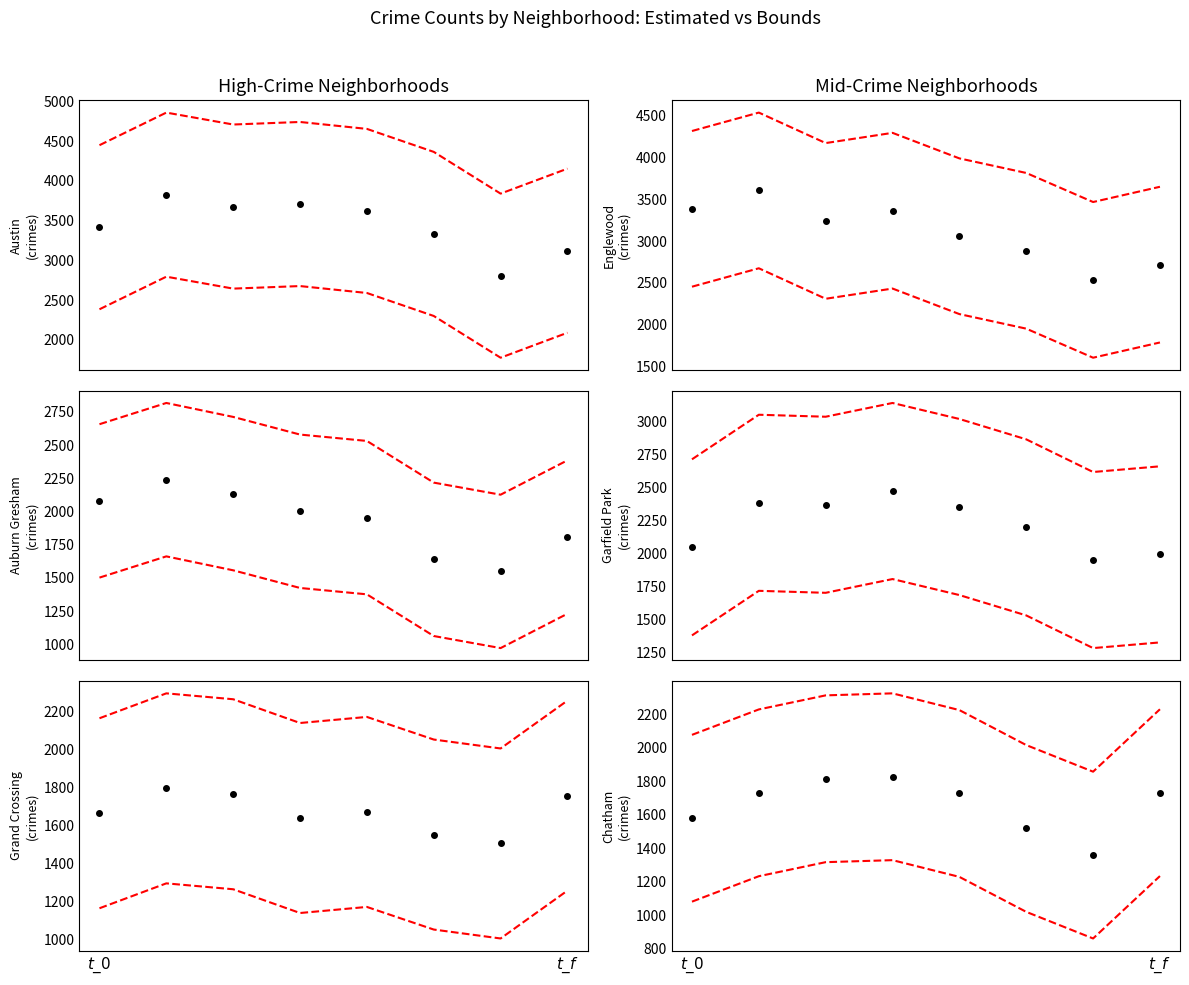

In Garfield Park, how many points are higher than both neighbors (excluding endpoints)?

2